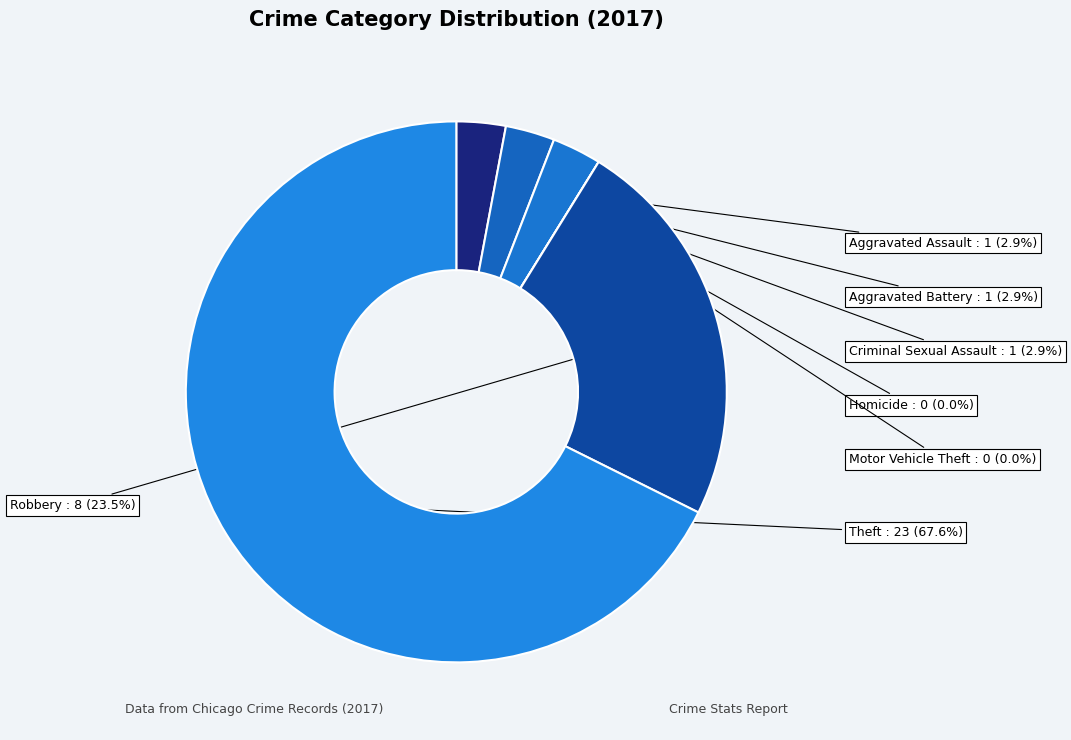

Which has a higher value, Robbery or Criminal Sexual Assault?

Robbery